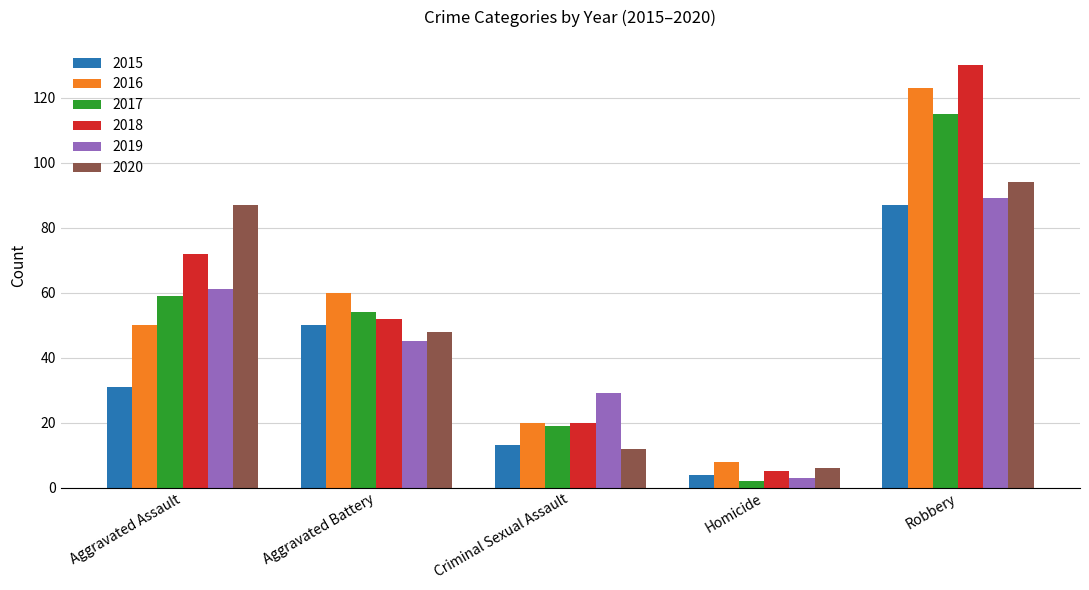

At which category is the sum across all series the highest?

Robbery